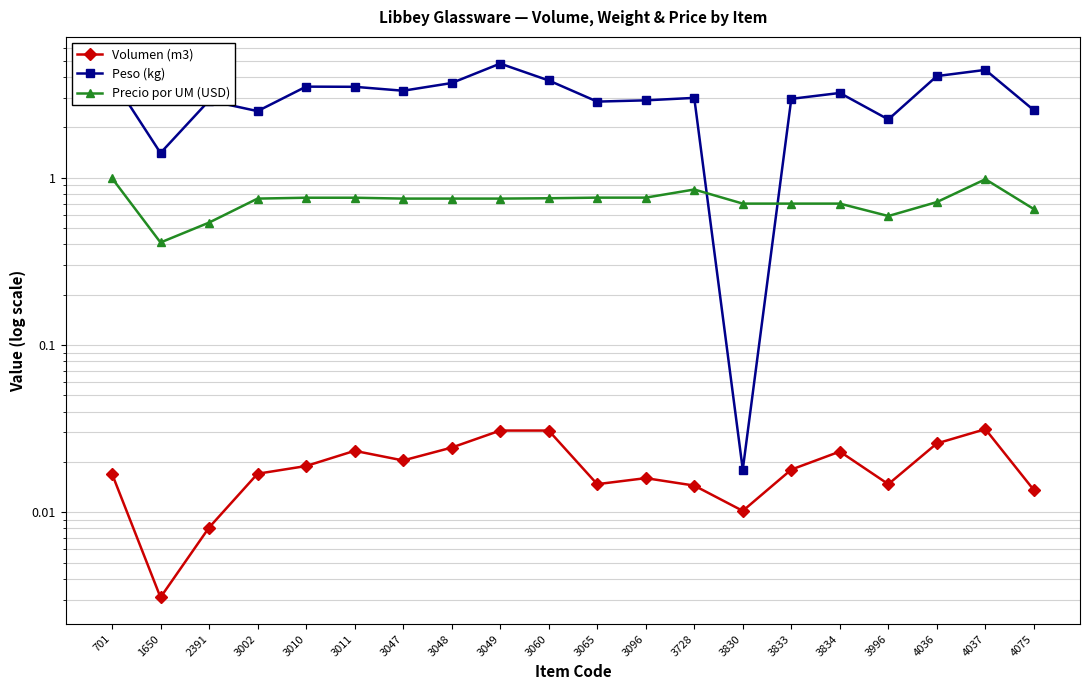

Which series has the largest total across all categories?

Peso (kg)